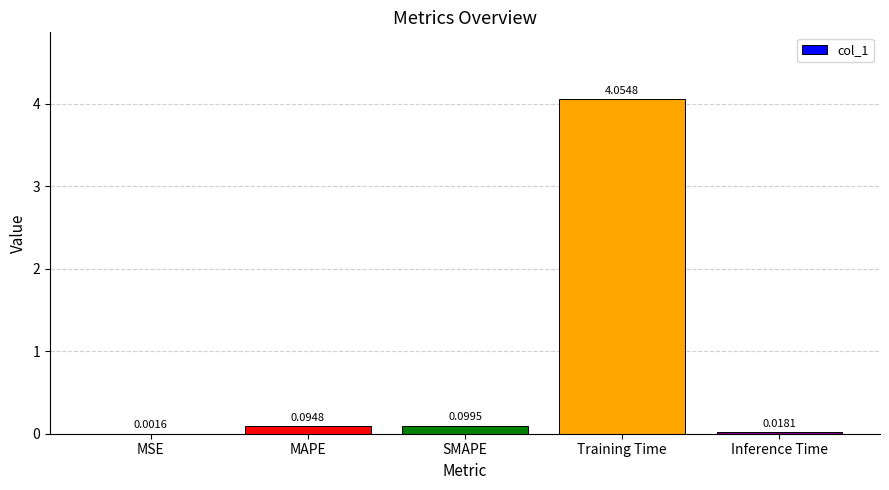

At which label is the value closest to 2?

SMAPE